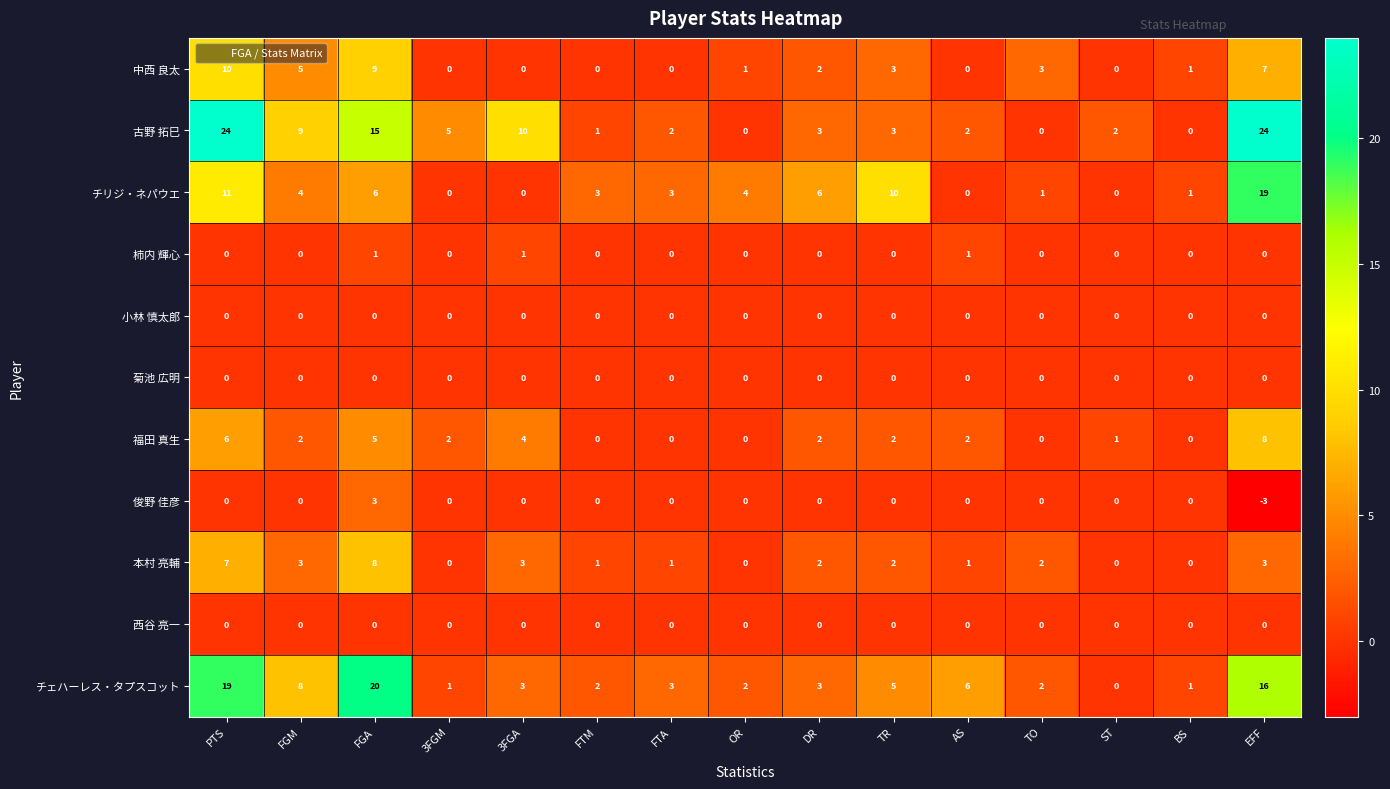

What is the total value across all series at DR?

18